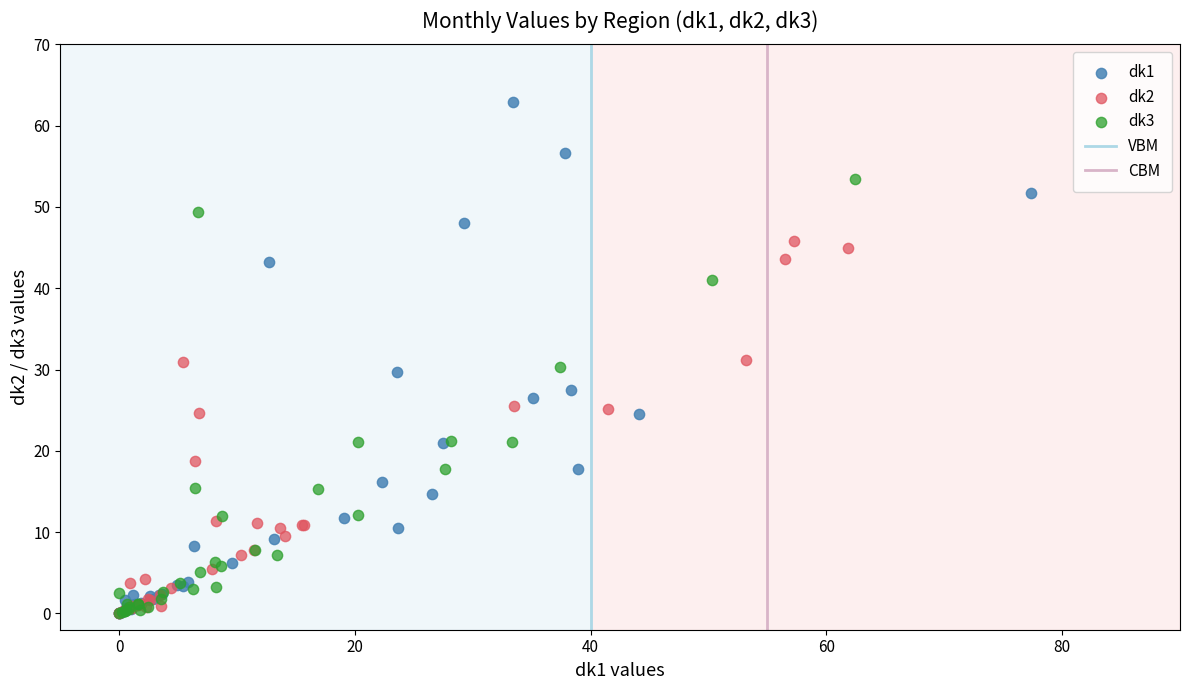

Which series contains the highest Y value?

dk1